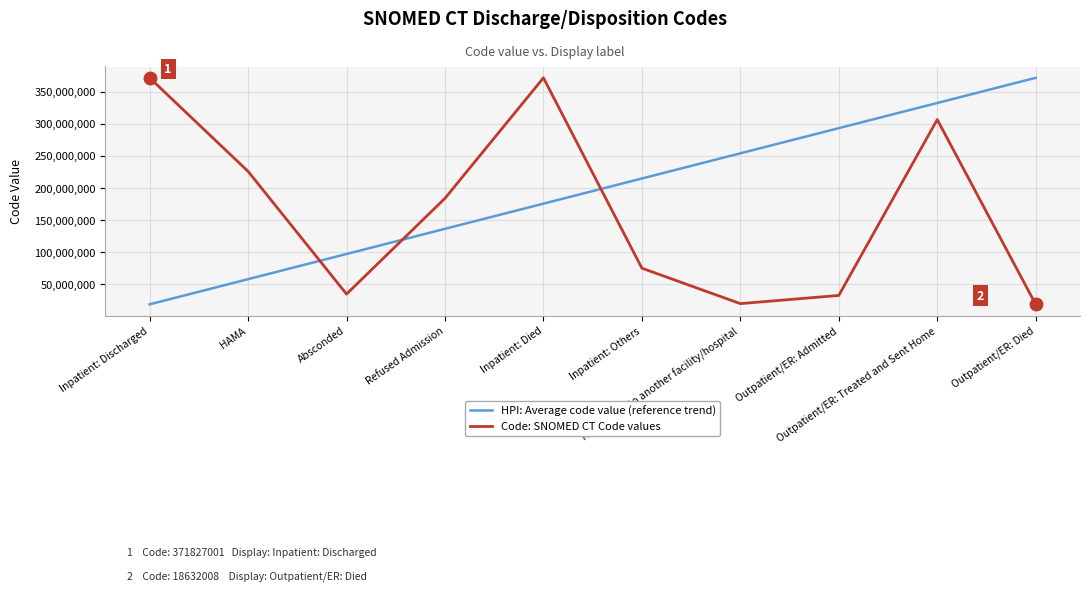

Is the value of HPI: Average code value (reference trend) at Inpatient: Died greater than the value of Code: SNOMED CT Code values at Outpatient/ER: Treated and Sent Home?

No